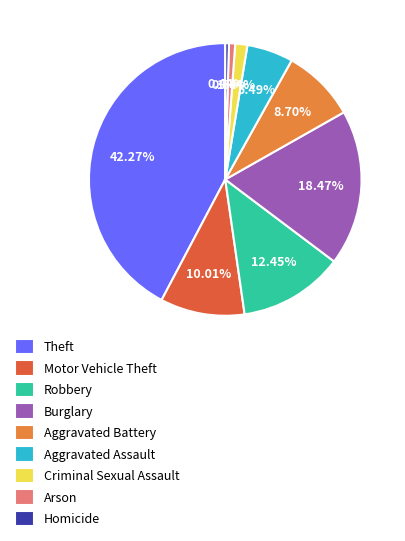

The Burglary slice represents 10% of the pie. True or false?

False